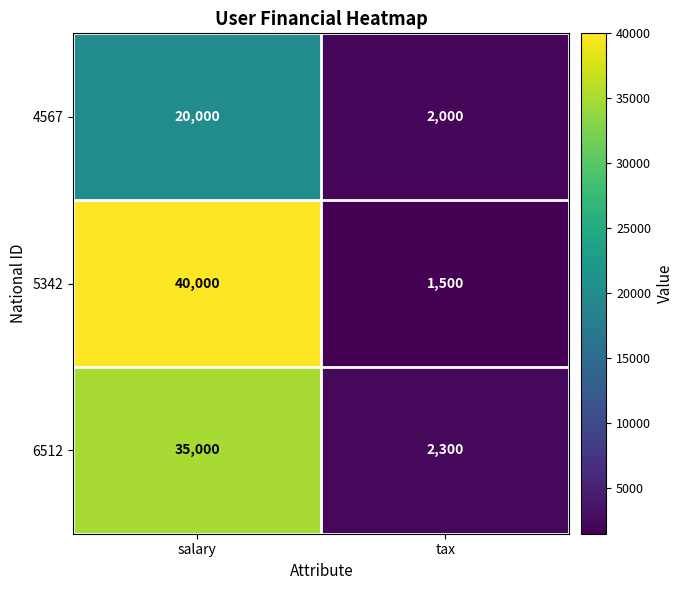

Which series has the widest spread of values?

5342